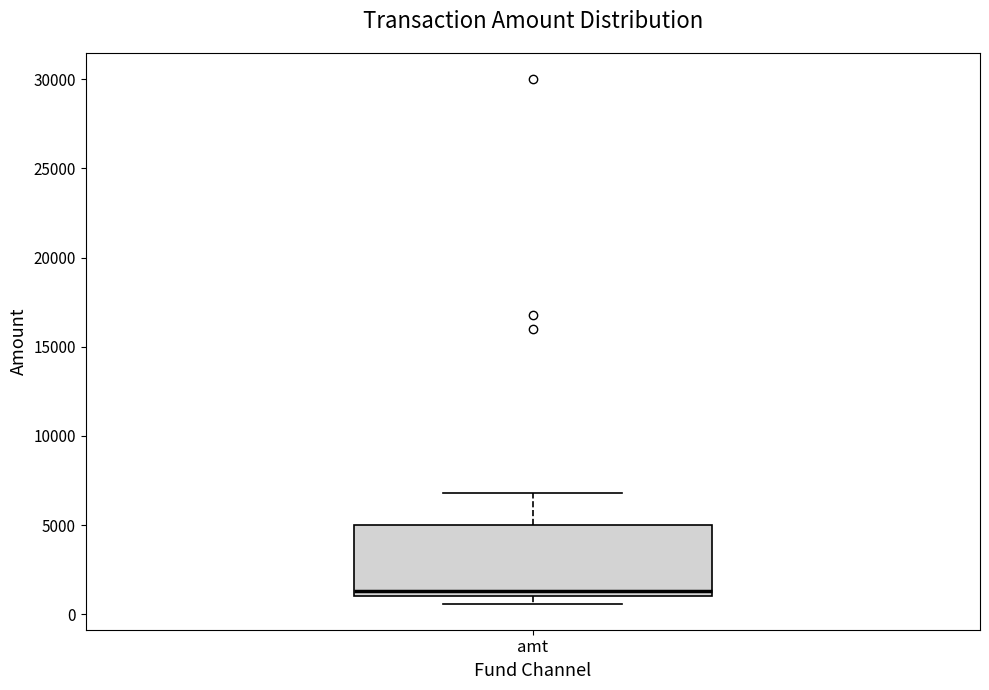

Transcribe this box plot: give where the median line is, the range the box spans, and where the two whiskers end, as read against the y-axis. The values are not printed on the chart, so give them approximately, as read against the axis.

median 1500, box 1000 to 5000, whiskers 500 to 7000